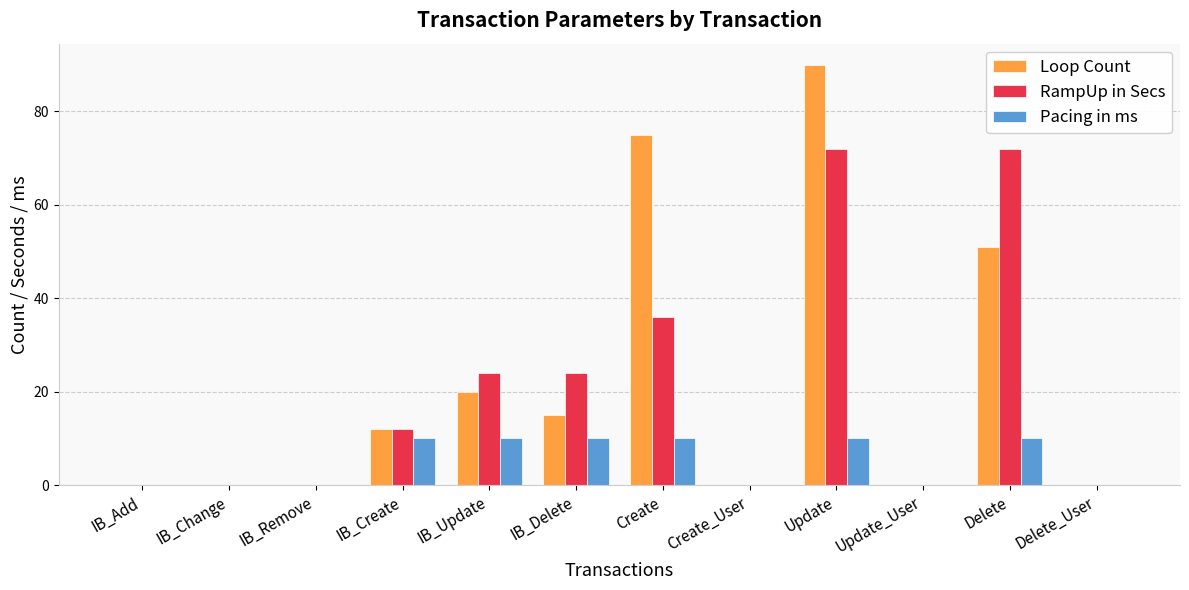

What is the average value of the RampUp in Secs series?

20